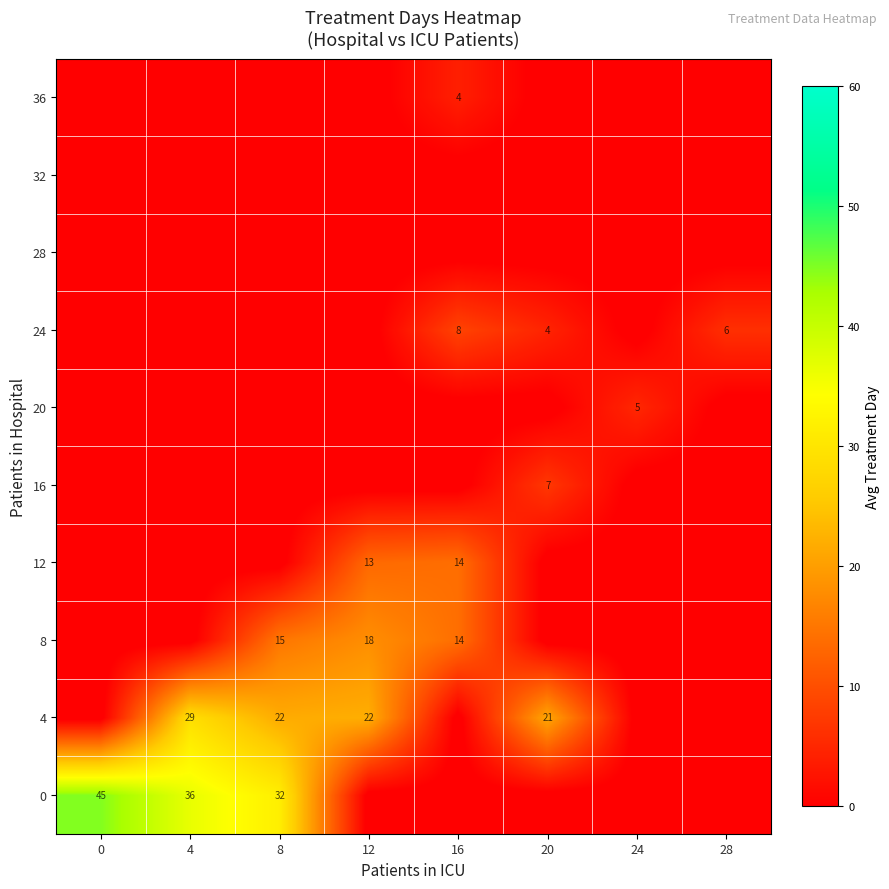

What is the difference between the 24 values at 16 and 20?

4